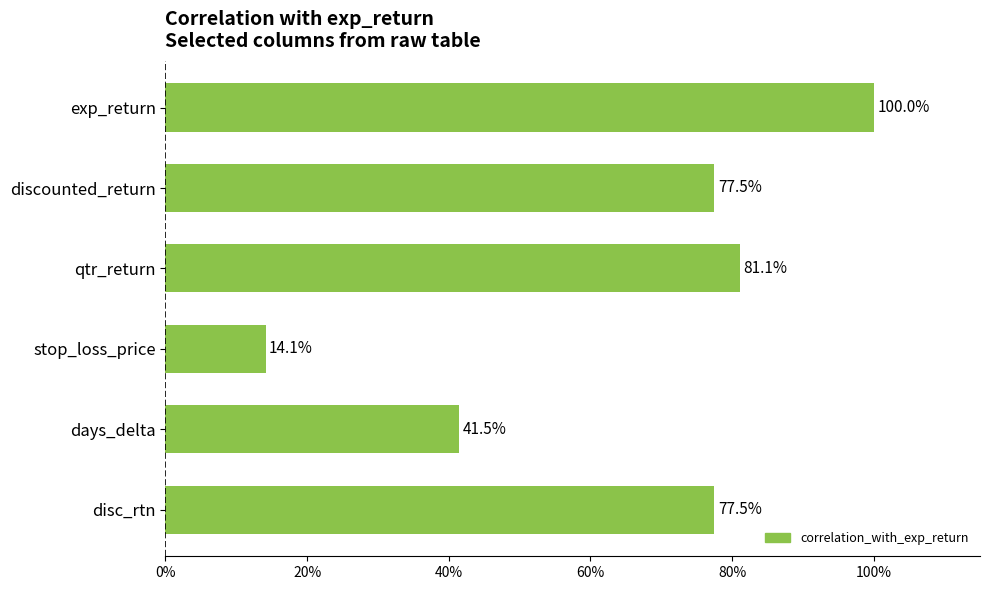

Are the bars grouped side by side (vs. stacked)?

No